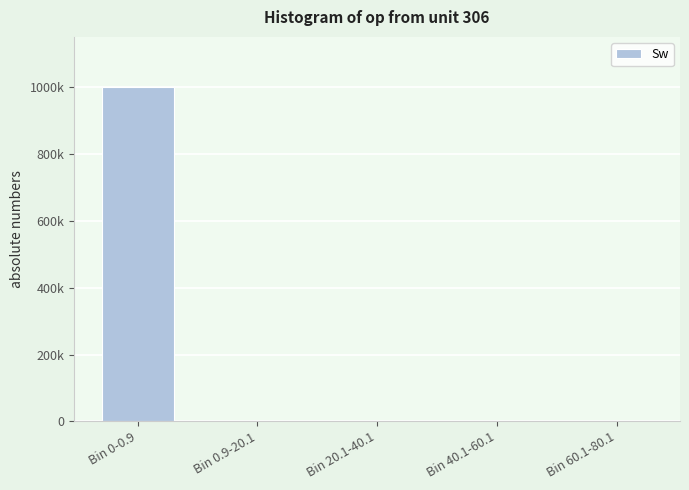

Between Bin 0-0.9 and Bin 0.9-20.1, which is larger?

Bin 0-0.9